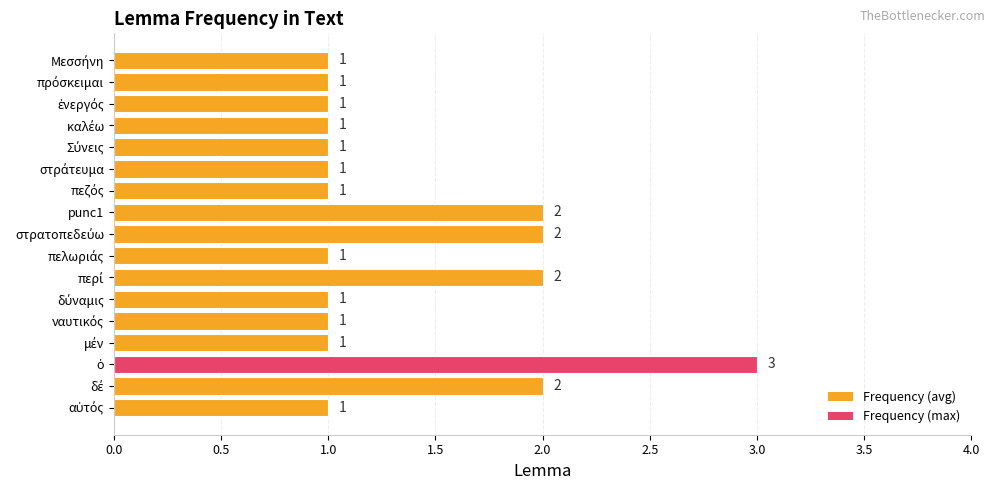

True or false: the data shows 2 at punc1.

True